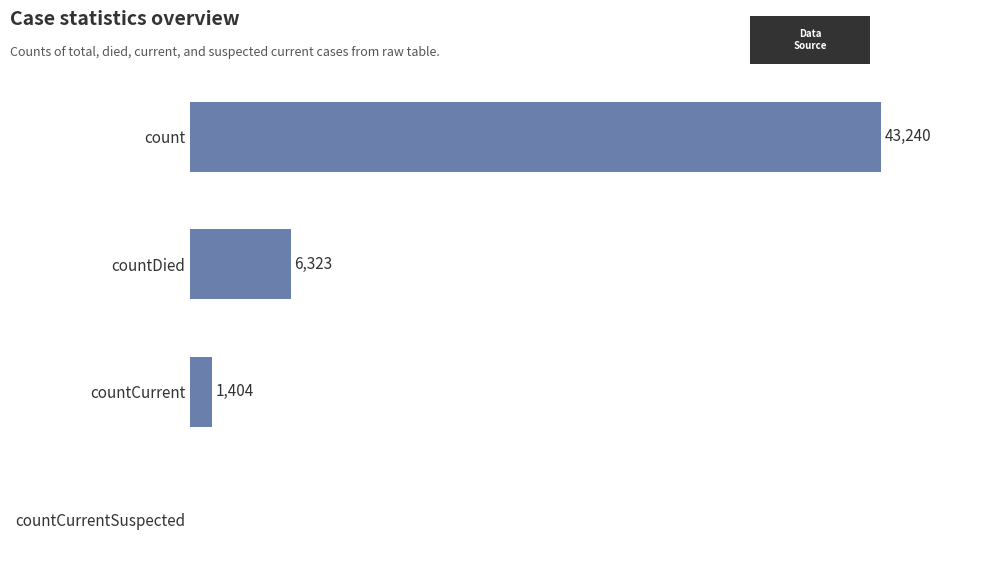

Between countDied and count, which is larger?

count